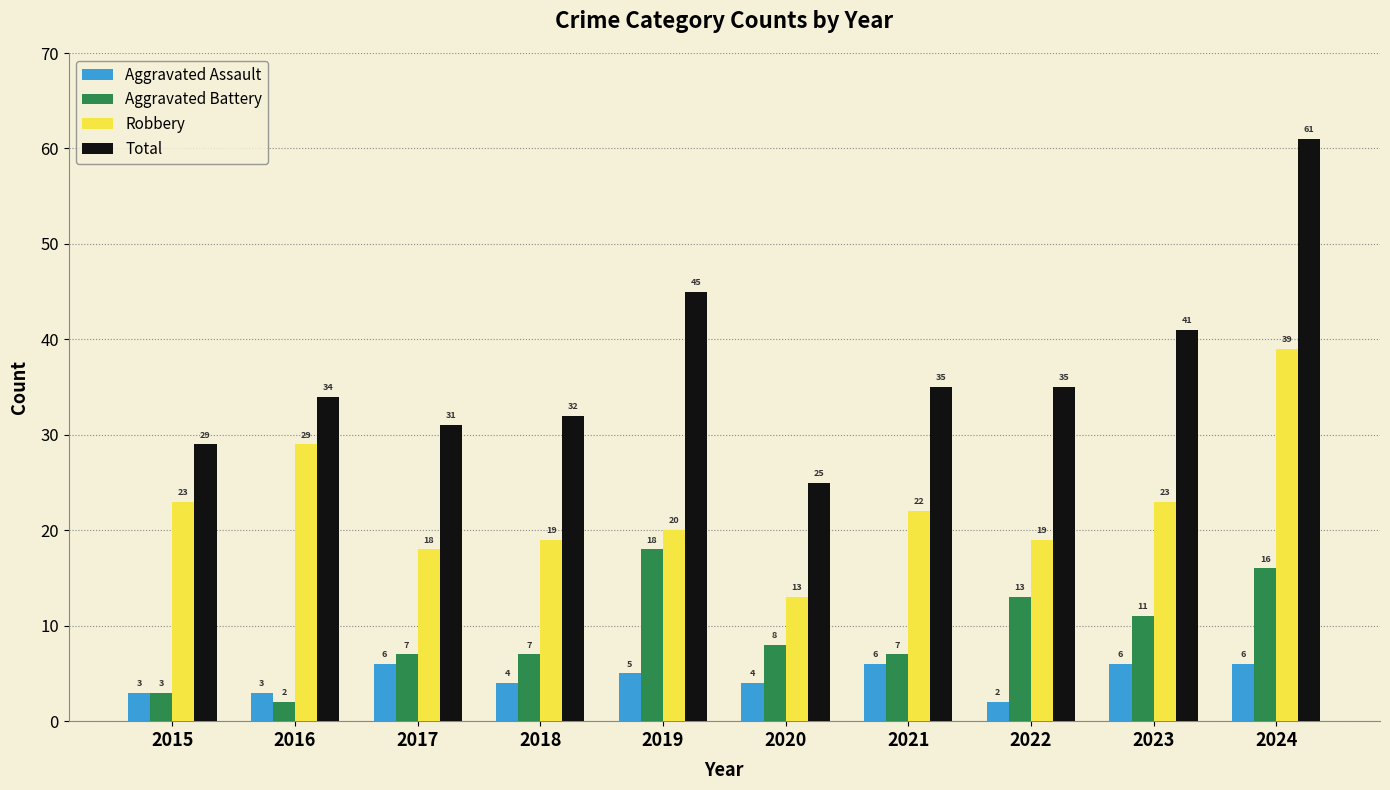

How many bars are there in each group?

4